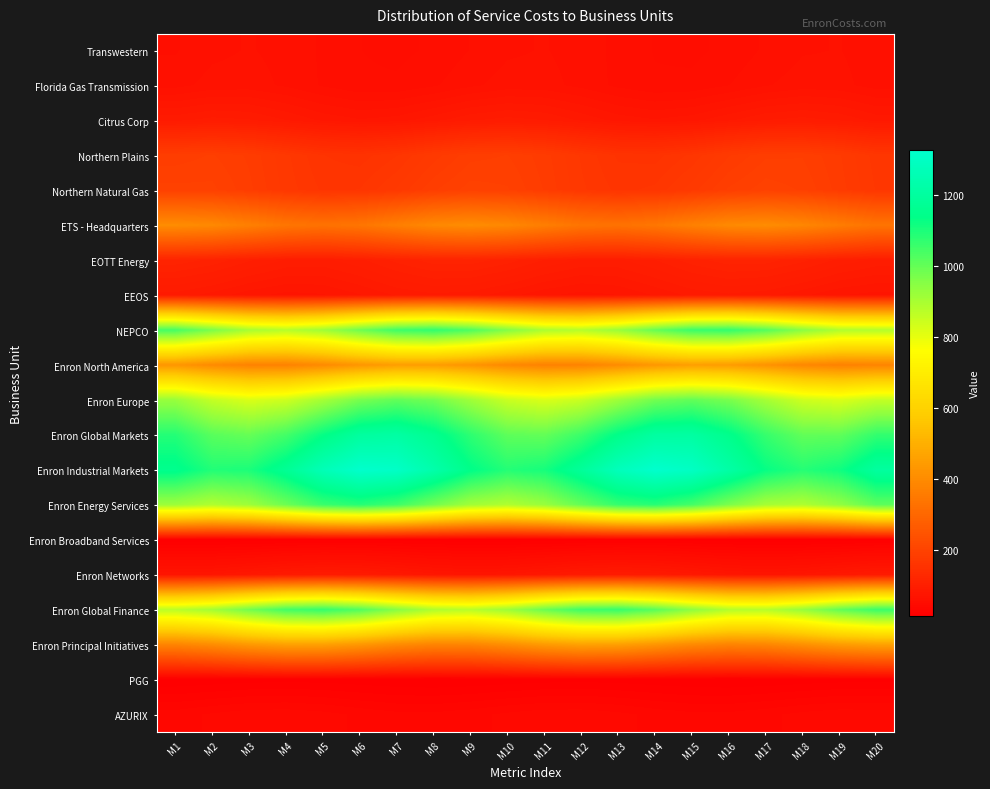

Which has a higher value, M17 or M13?

M17